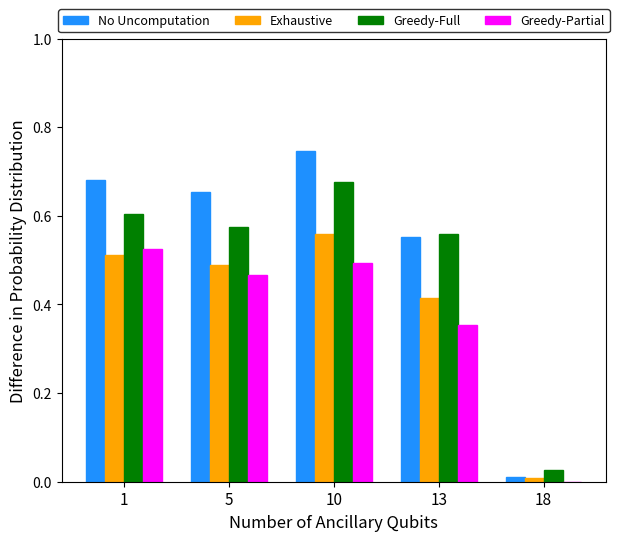

The value of Greedy-Full at 1 is 0.6. True or false?

True